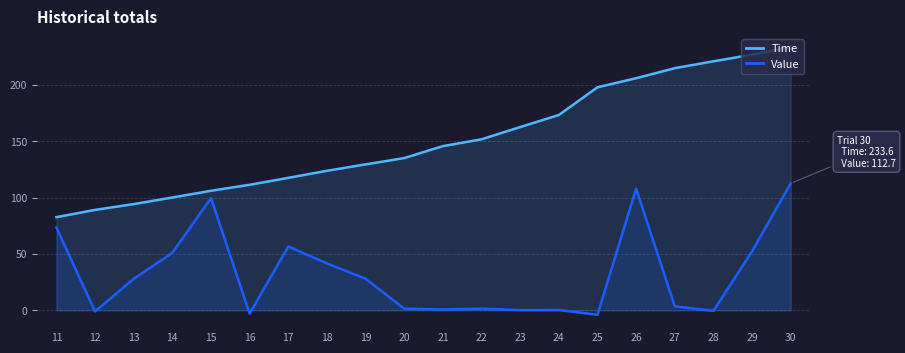

True or false: Time has a value of 24.8 at 13.

False